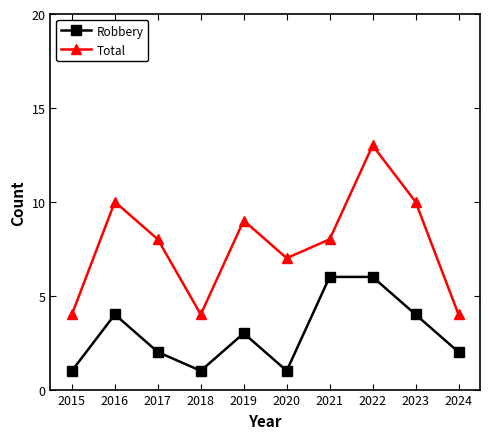

At 2018, list the series in order from smallest to largest.

Robbery, Total